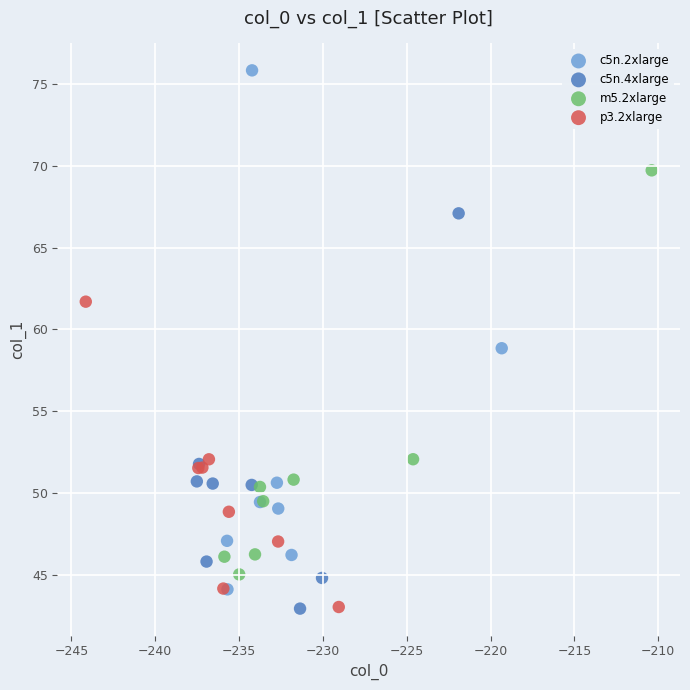

Which series has the largest Y range (max minus min)?

c5n.2xlarge